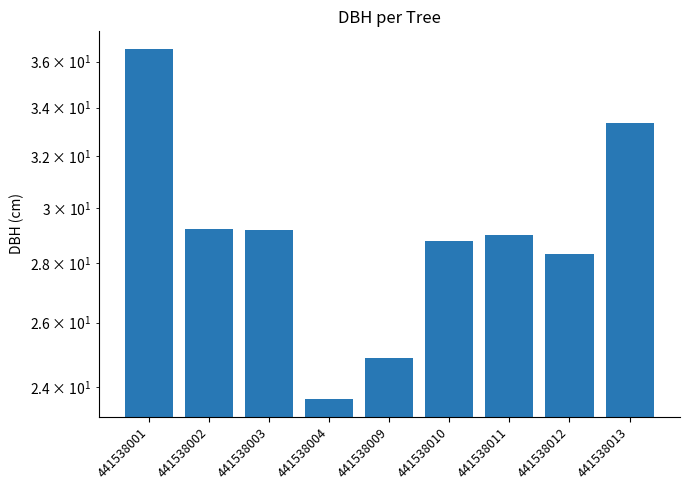

Is it true that the value at 441538010 is 28.8?

True